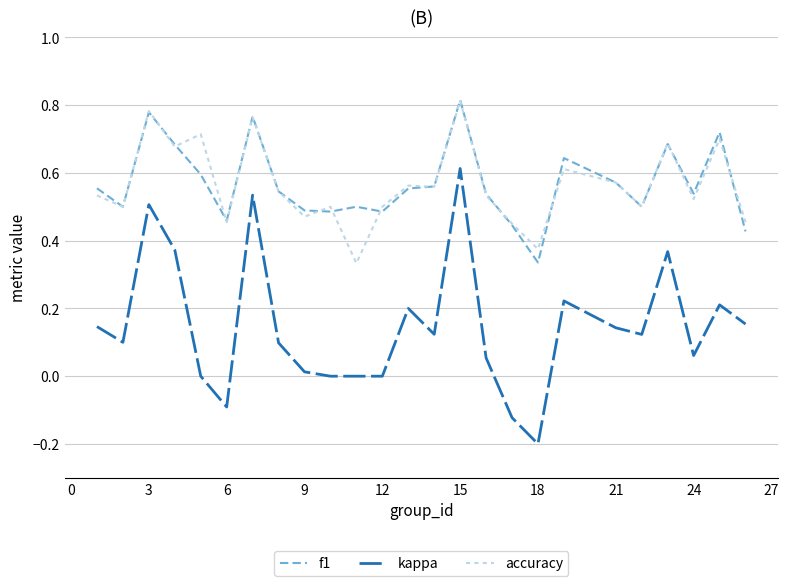

True or false: accuracy and kappa cross at least once.

False